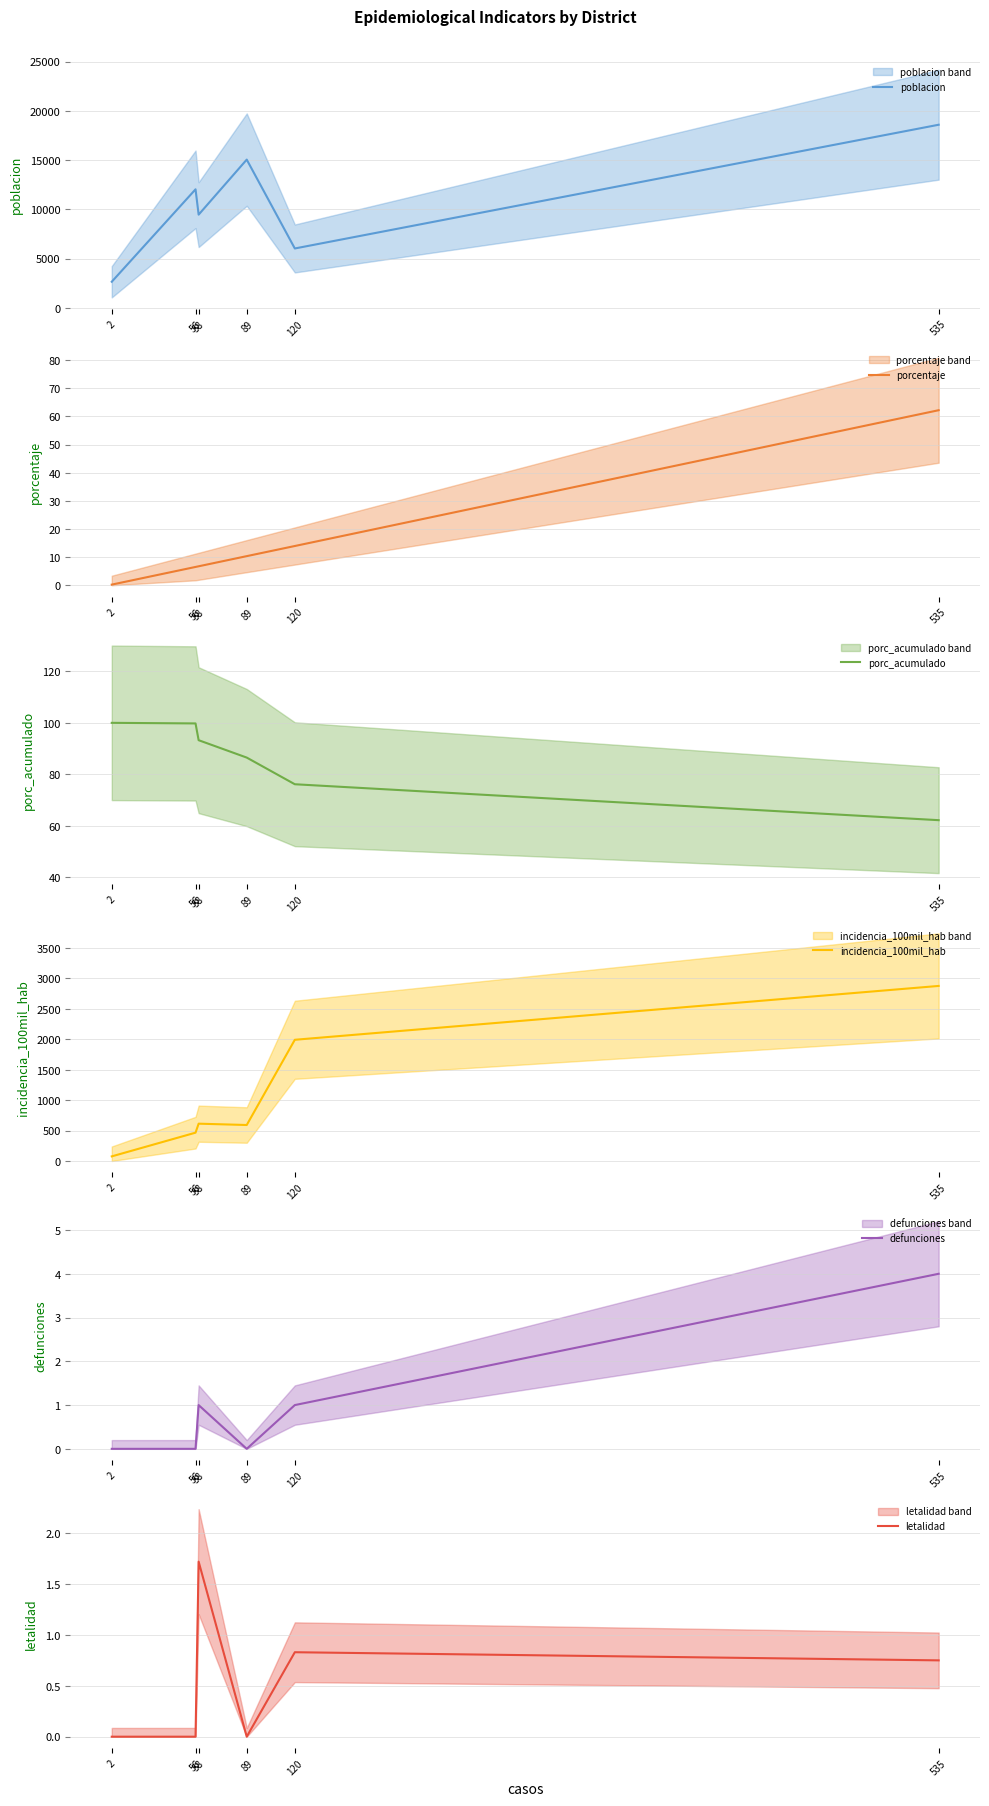

What is the maximum value shown in the chart?

18592.0